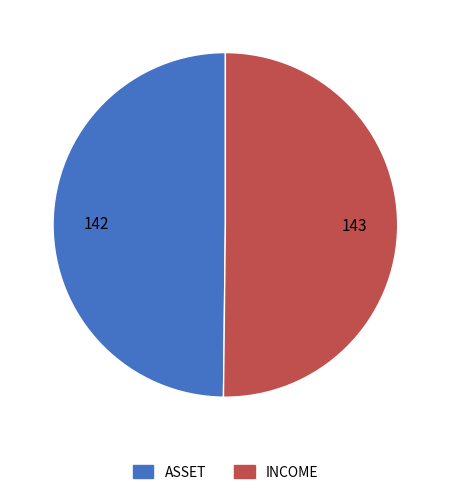

What is the ratio of the value at ASSET to the value at INCOME?

1.0